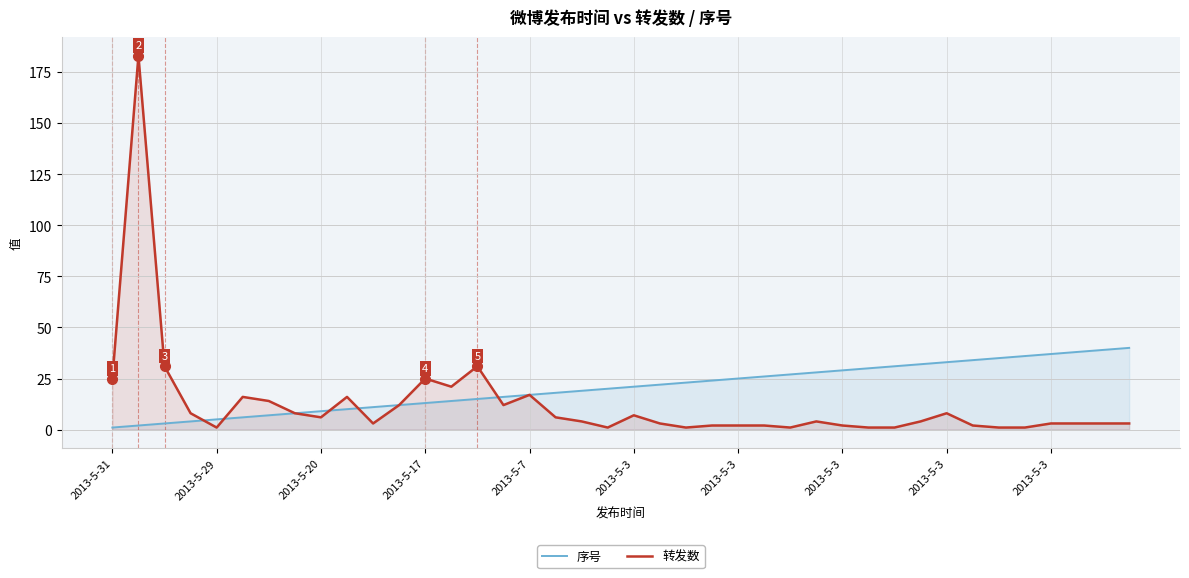

What are all the series names shown in the legend?

序号, 转发数